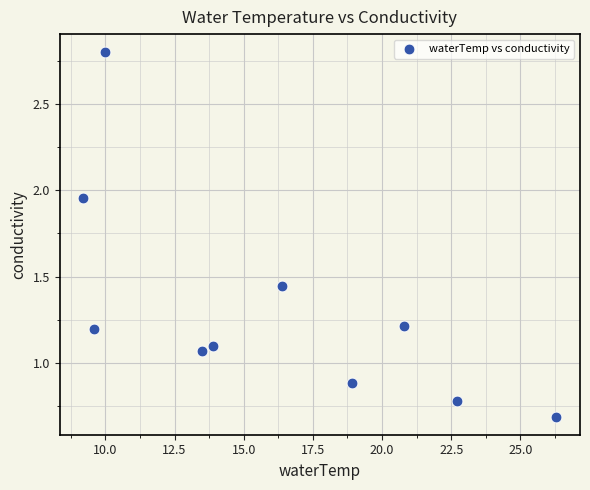

What is the range of X values (max minus min)?

17.1